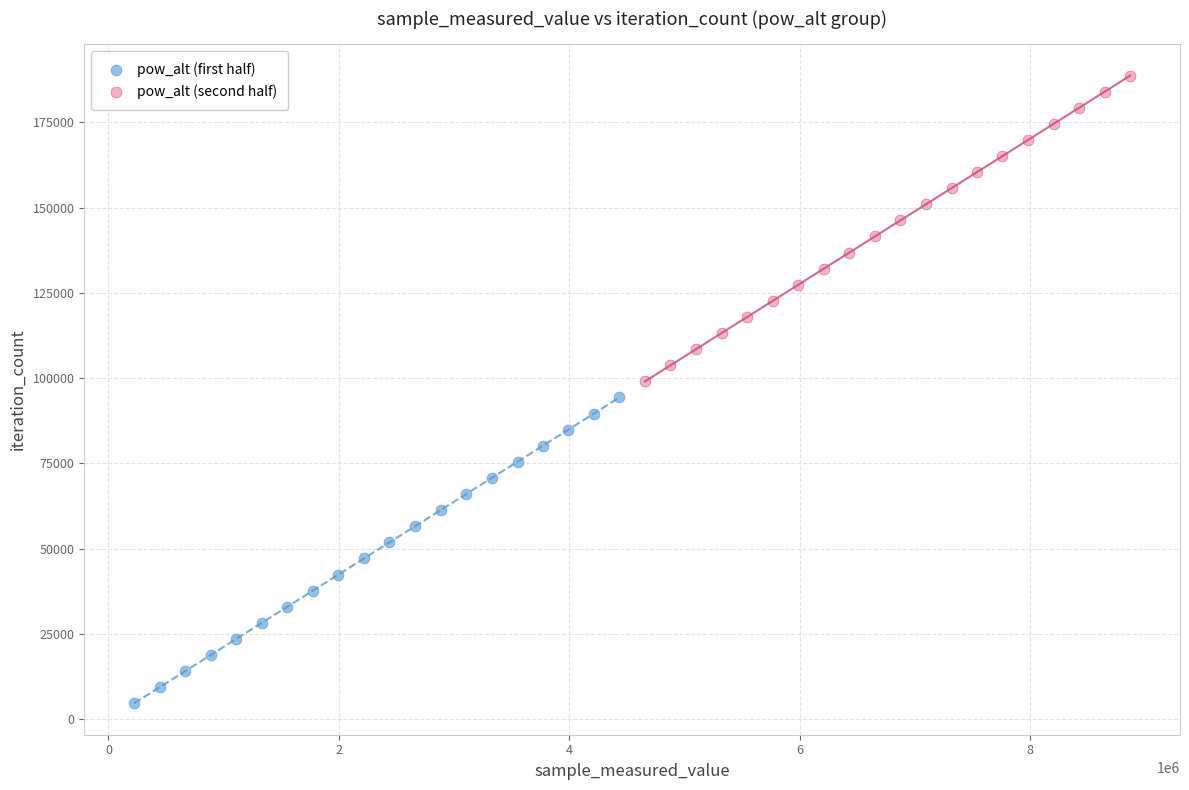

Which series reaches the minimum Y coordinate?

pow_alt (first half)